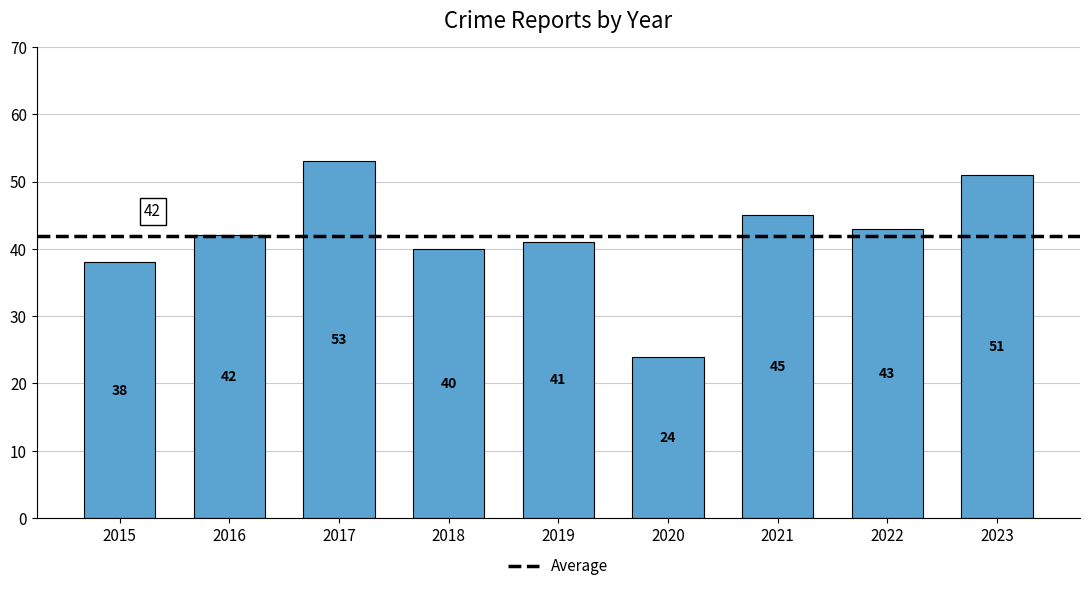

Reading left to right, what are all the values shown in this chart?

38	42	53	40	41	24	45	43	51